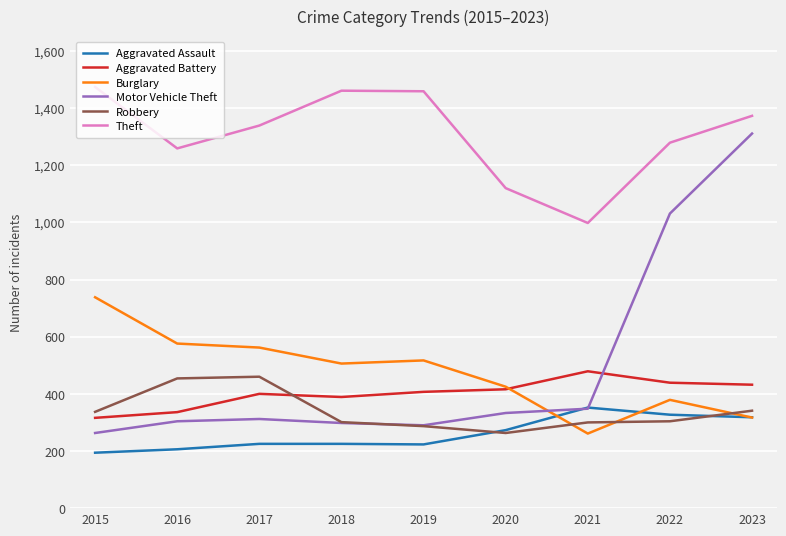

What is the difference between the Aggravated Assault values at 2019 and 2017?

2